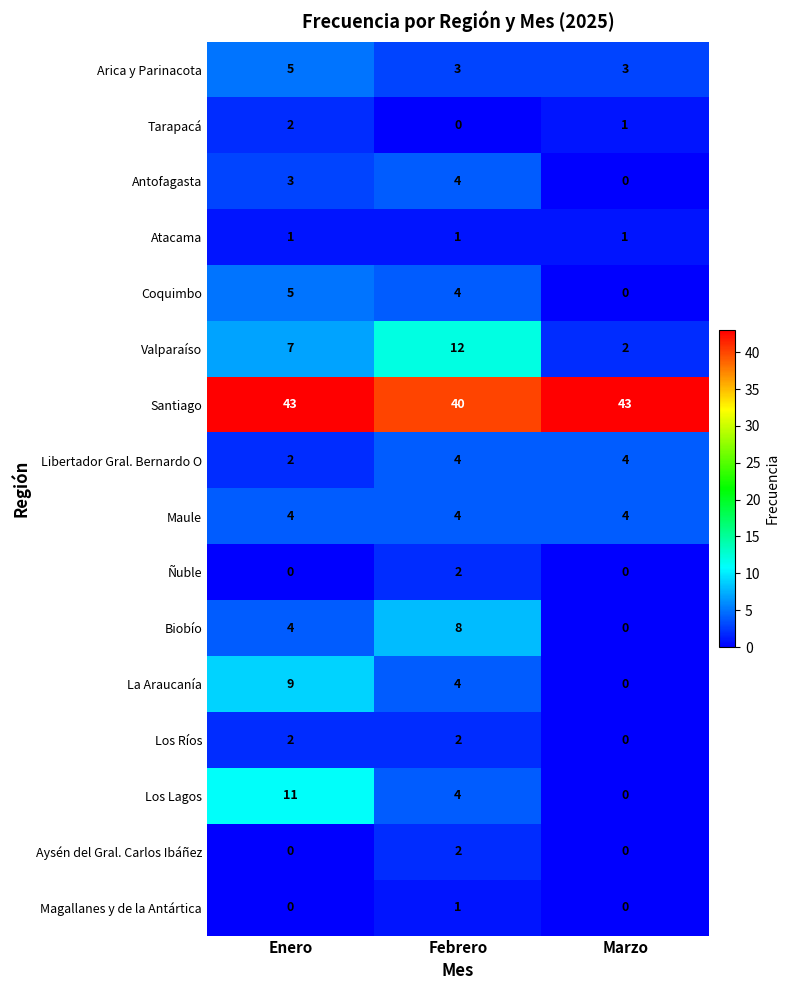

True or false: Maule has a value of 7 at Enero.

False